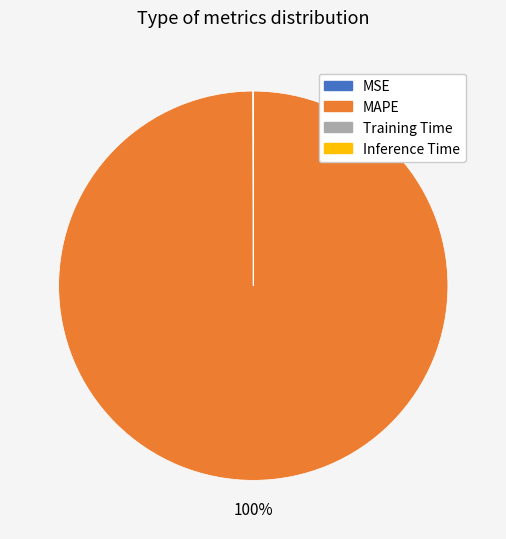

Is there any slice that represents more than half of the pie?

Yes